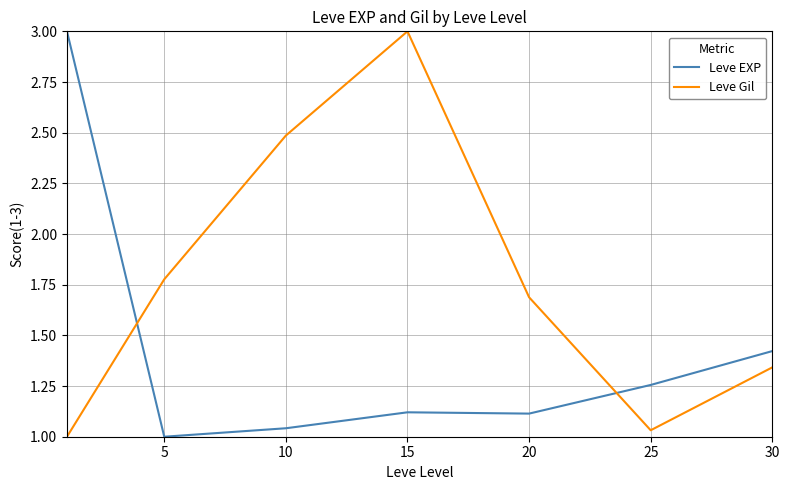

List the series in order of their overall mean, lowest first.

Leve EXP, Leve Gil